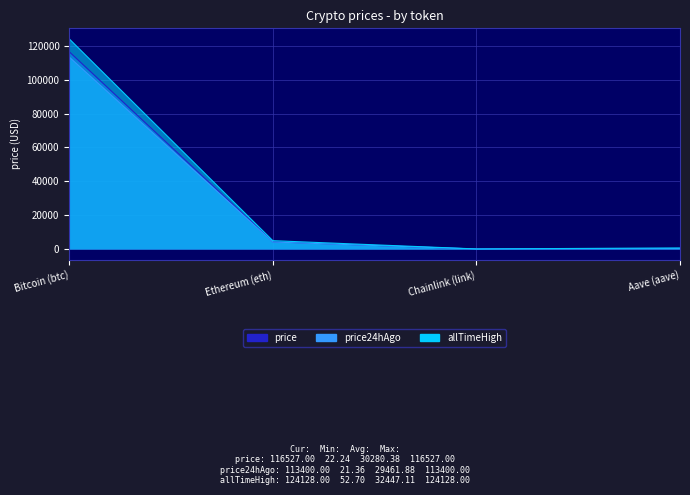

Reading left to right, list all the values displayed in this chart.

price: Bitcoin (btc)=116527.0	Ethereum (eth)=4287.1	Chainlink (link)=22.2	Aave (aave)=285.2
price24hAgo: Bitcoin (btc)=113400.0	Ethereum (eth)=4155.4	Chainlink (link)=21.4	Aave (aave)=270.8
allTimeHigh: Bitcoin (btc)=124128.0	Ethereum (eth)=4946.1	Chainlink (link)=52.7	Aave (aave)=661.7